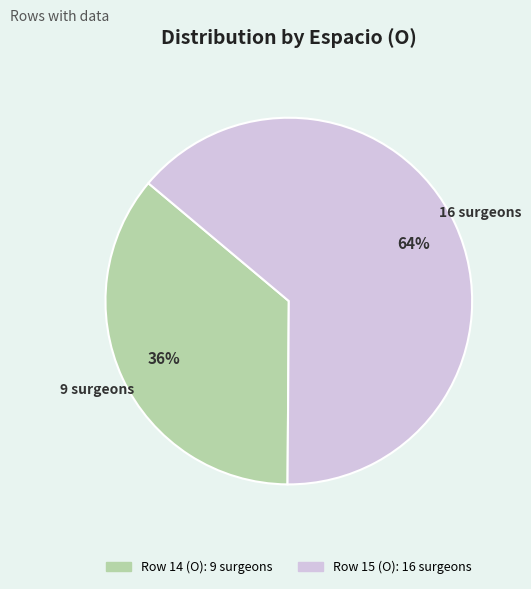

To the nearest percent, what percentage of the pie is Row 14 (O)?

36%